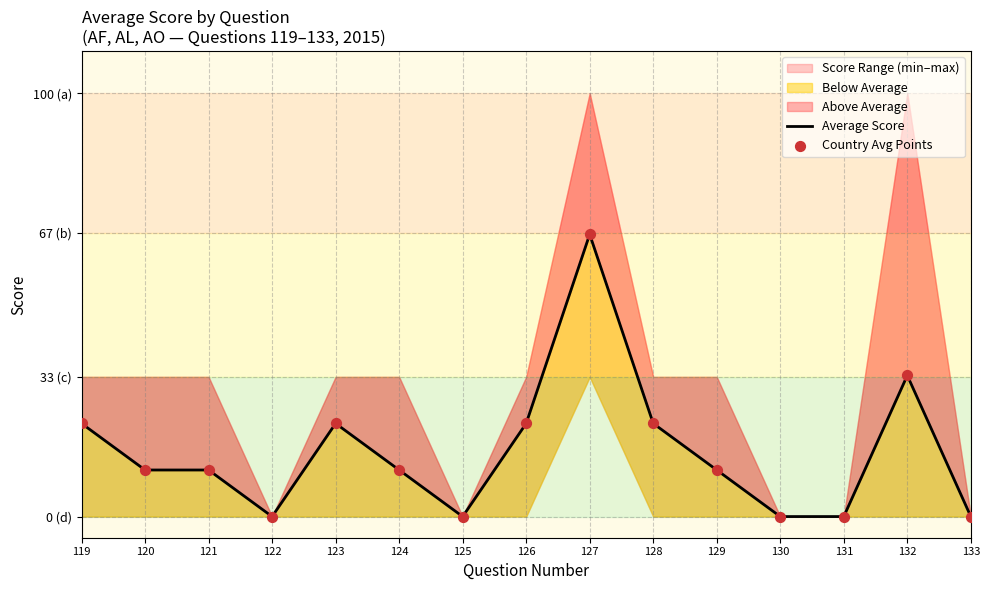

Which series has the largest total across all categories?

Average Score